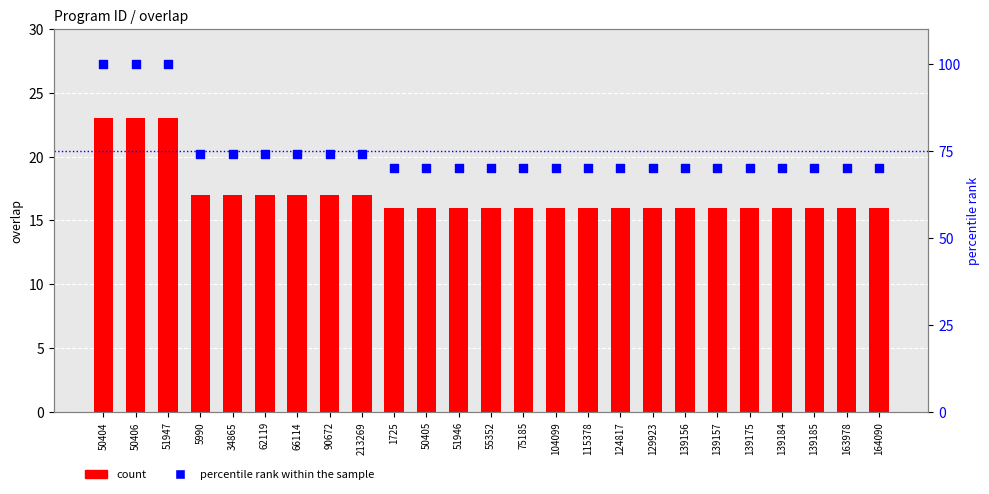

Which series has the widest spread of Y values?

percentile rank within the sample